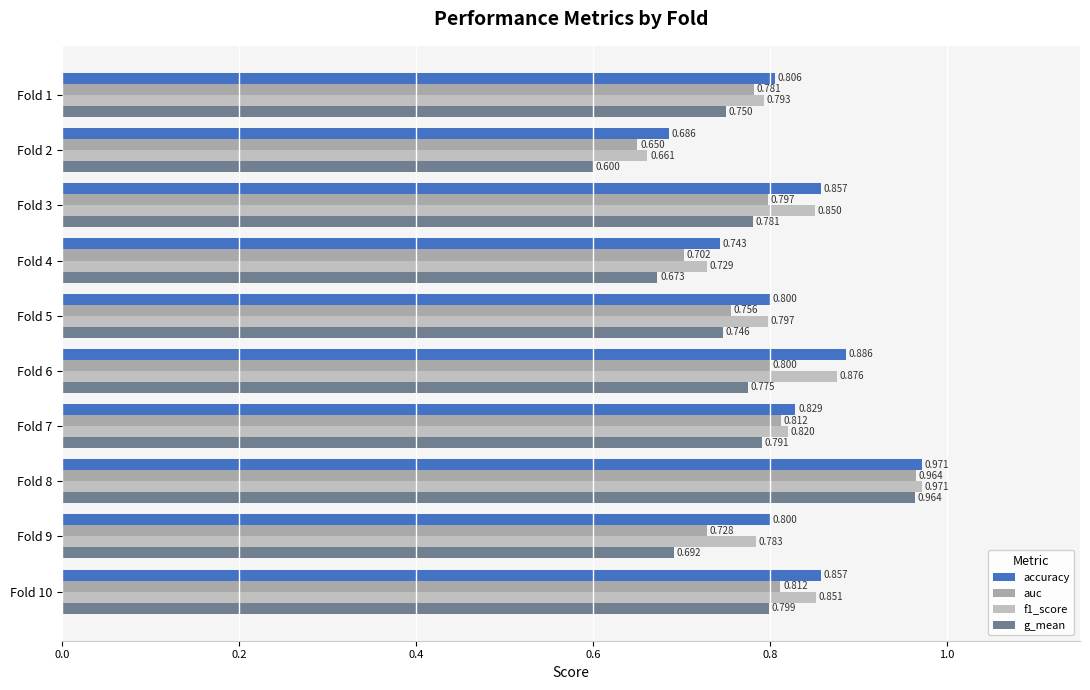

Which series has the largest range (max minus min)?

g_mean